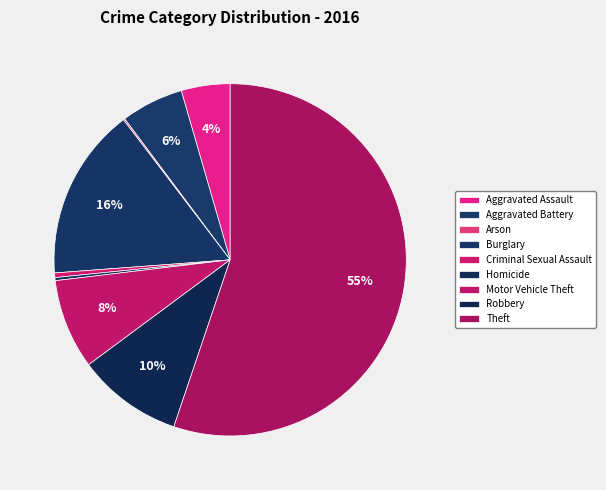

Is it true that Arson is 0% of the pie?

True